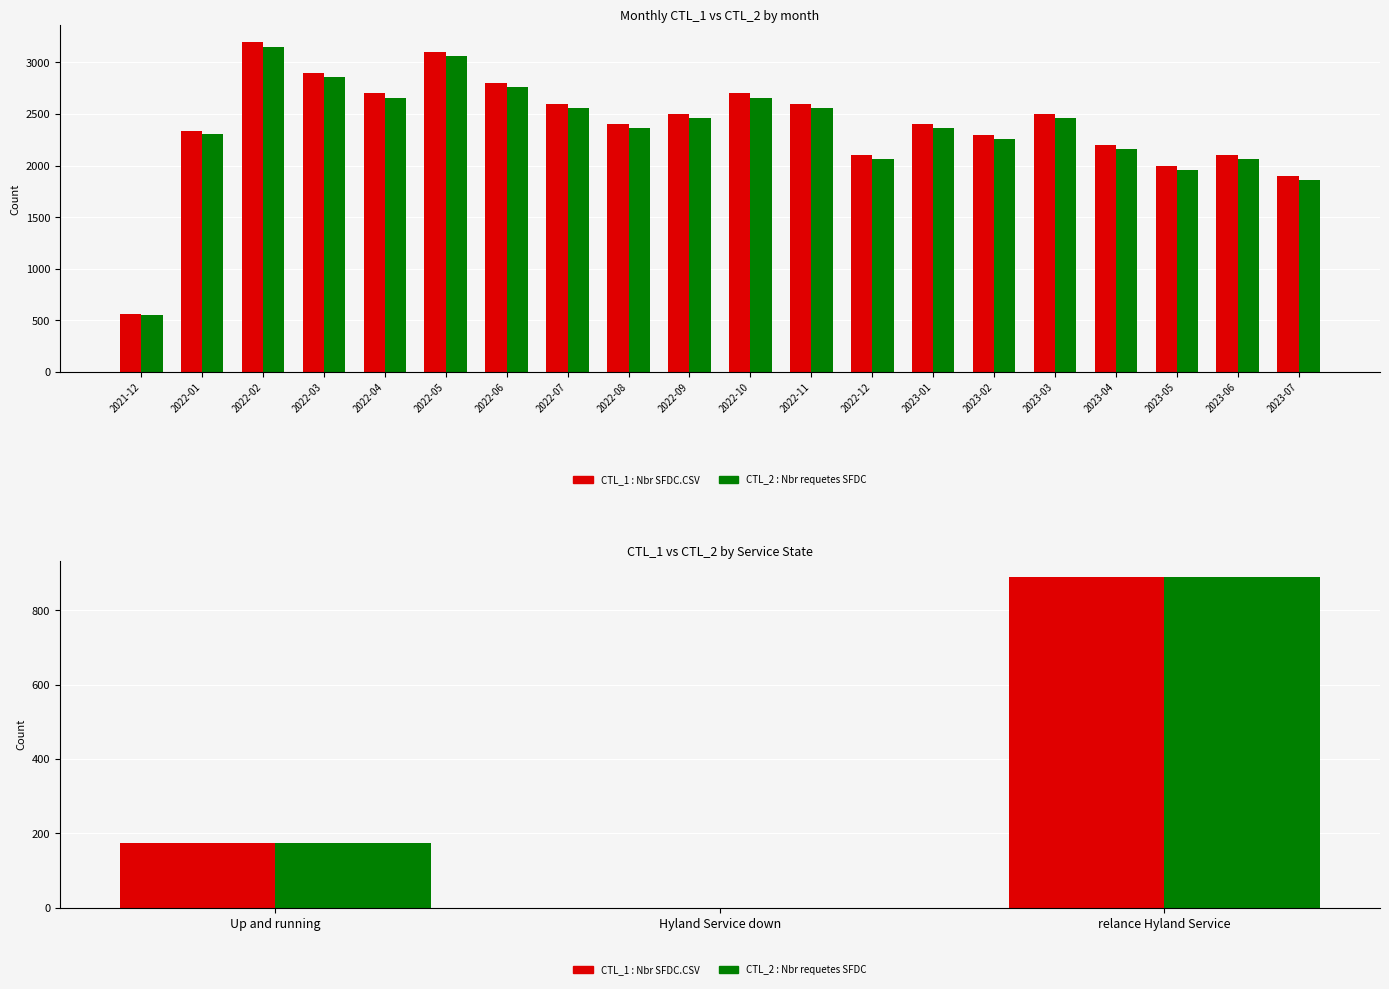

How many data points does each series have?

3